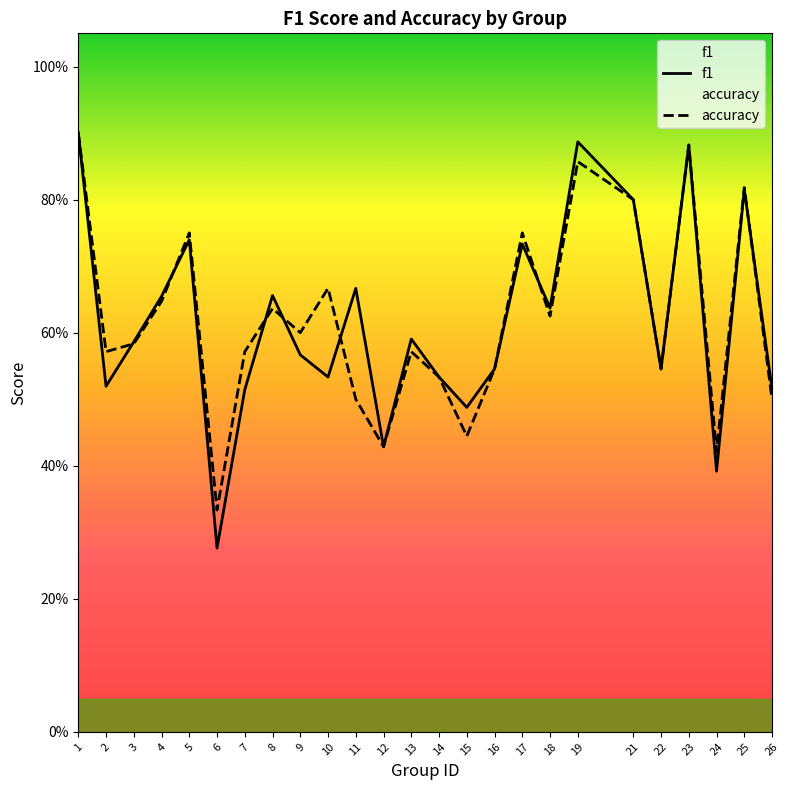

Which series has the largest total across all categories?

accuracy